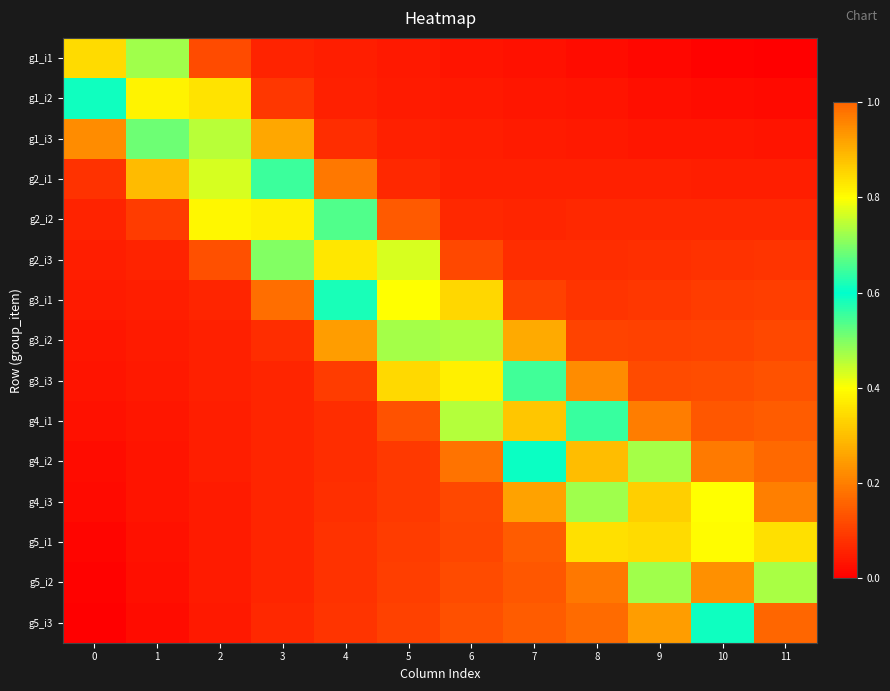

List the series in order of their peak value, lowest first.

g3_i2, g1_i3, g2_i1, g3_i1, g1_i2, g3_i3, g2_i2, g2_i3, g1_i1, g5_i1, g4_i3, g4_i1, g4_i2, g5_i2, g5_i3